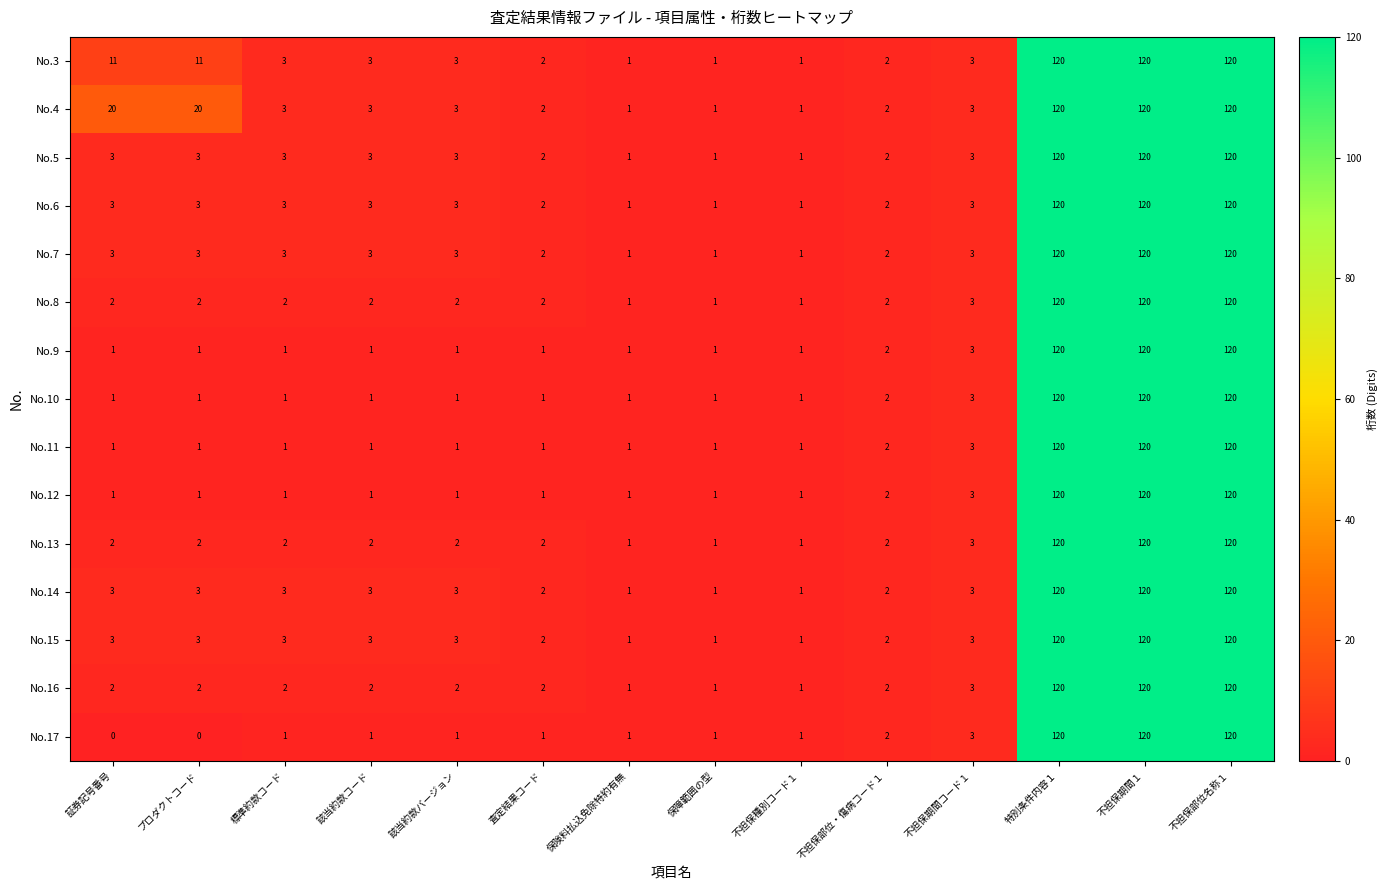

Which series has the widest spread of values?

No.17